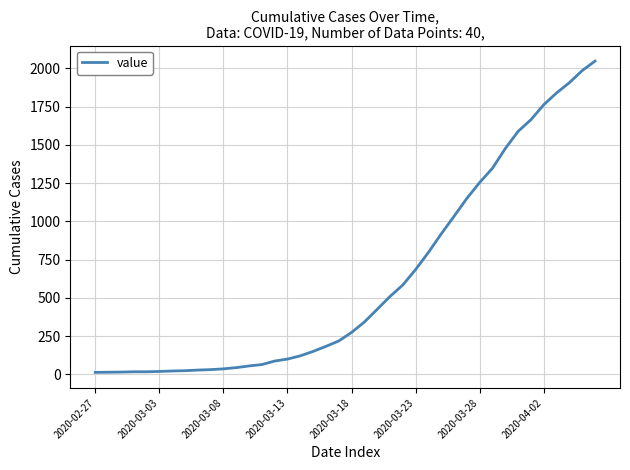

What is the maximum value shown in the chart?

2047